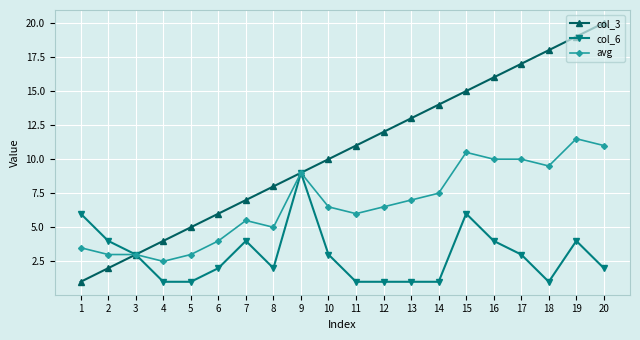

Reading right to left, list all the values displayed in this chart.

col_3: 20.0	19.0	18.0	17.0	16.0	15.0	14.0	13.0	12.0	11.0	10.0	9.0	8.0	7.0	6.0	5.0	4.0	3.0	2.0	1.0
col_6: 2.0	4.0	1.0	3.0	4.0	6.0	1.0	1.0	1.0	1.0	3.0	9.0	2.0	4.0	2.0	1.0	1.0	3.0	4.0	6.0
avg: 11.0	11.5	9.5	10.0	10.0	10.5	7.5	7.0	6.5	6.0	6.5	9.0	5.0	5.5	4.0	3.0	2.5	3.0	3.0	3.5